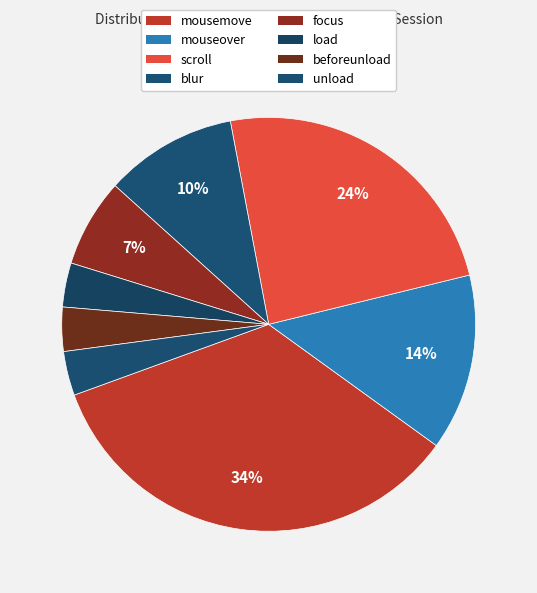

Between load and mousemove, which is larger?

mousemove